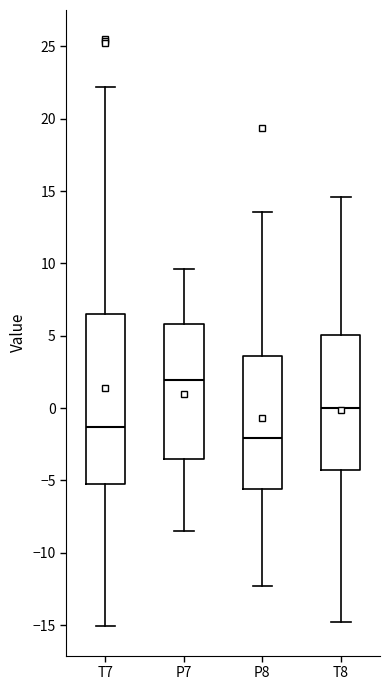

Reading left to right, transcribe this box plot: for each box, give where its median line is, the range the box spans, and where its two whiskers end, as read against the y-axis. The values are not printed on the chart, so give them approximately, as read against the axis.

T7: median -1.5, box -5.0 to 6.5, whiskers -15.0 to 22.0
P7: median 2.0, box -3.5 to 6.0, whiskers -8.5 to 9.5
P8: median -2.0, box -5.5 to 3.5, whiskers -12.5 to 13.5
T8: median 0.0, box -4.0 to 5.0, whiskers -15.0 to 14.5